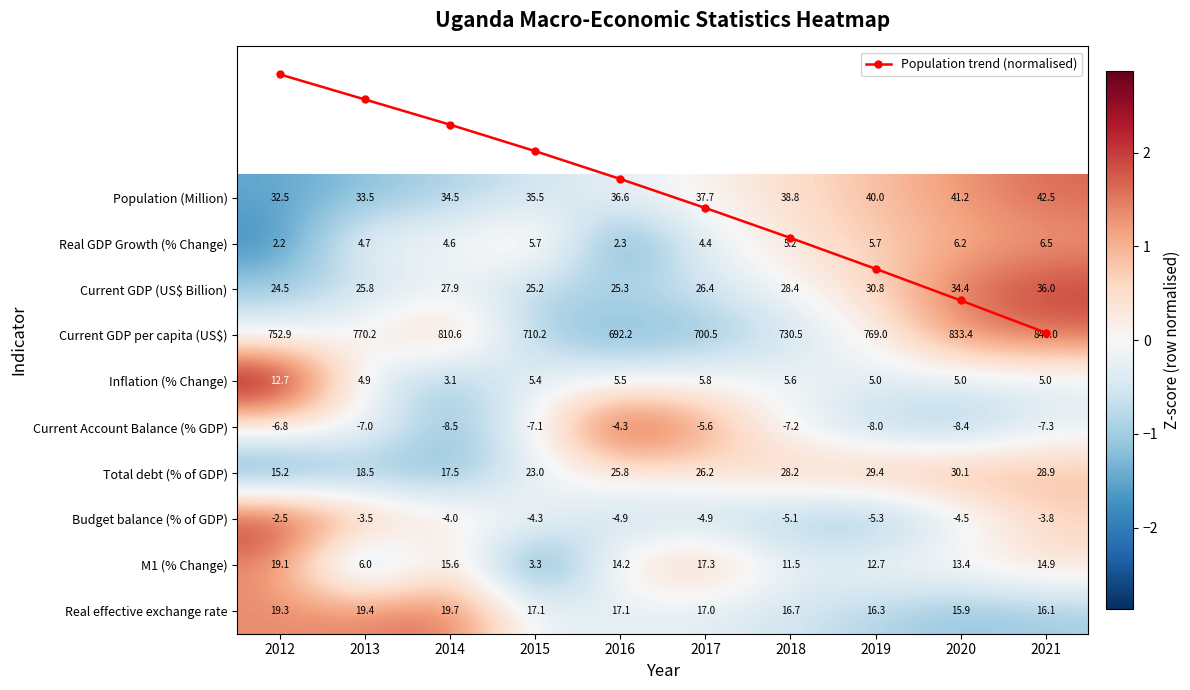

Where does the Population (Million) series first go above 0?

2017